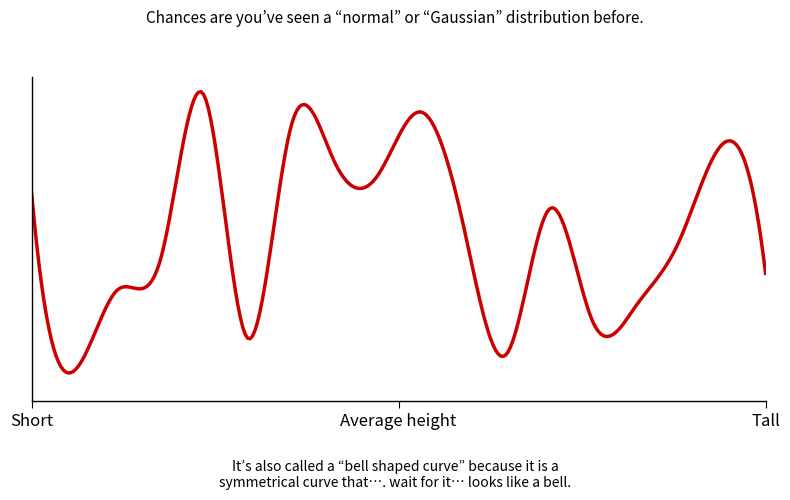

Is this an area chart (filled region under the line)?

Yes